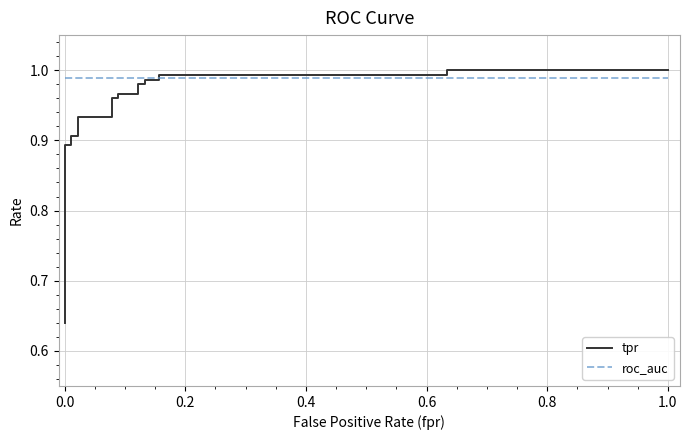

What is the average value of the tpr series?

0.9